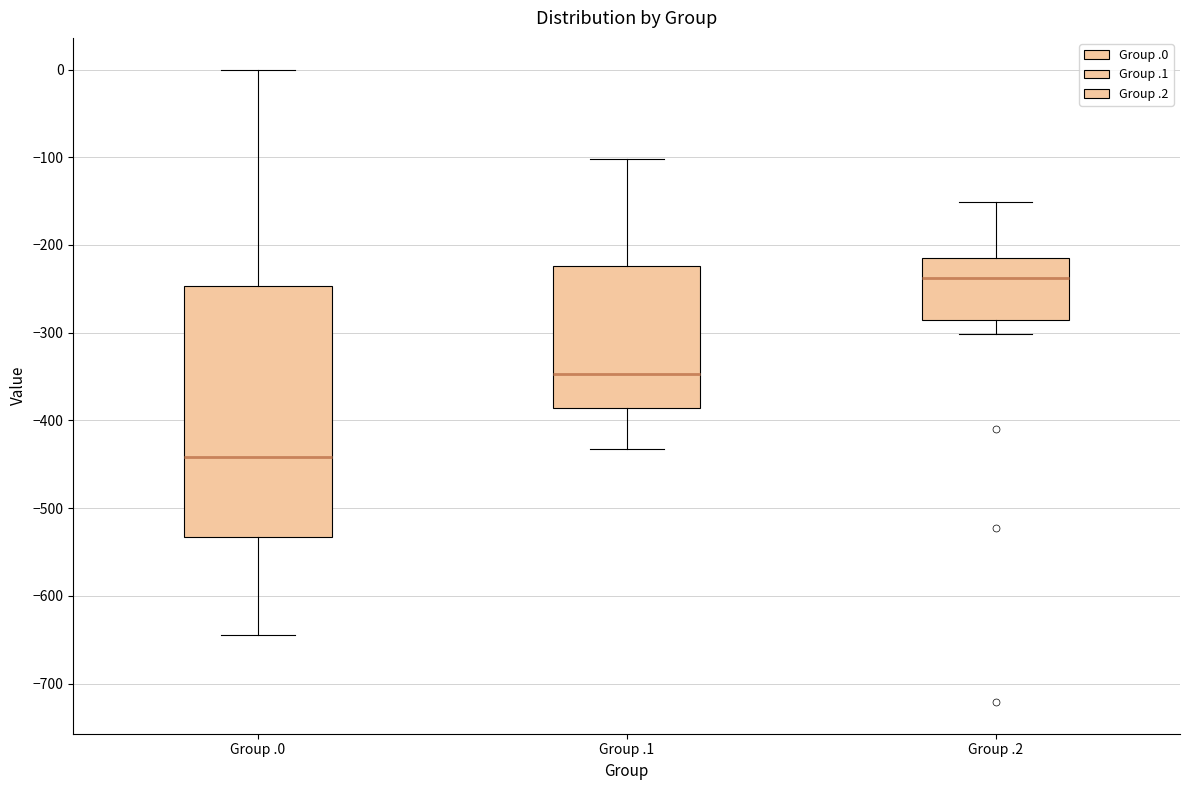

Reading left to right, read every box against the y-axis: the position of its median line, the range the box covers, and the ends of its whiskers. The values are not printed on the chart, so give them approximately, as read against the axis.

Group .0: median -440, box -530 to -250, whiskers -640 to 0
Group .1: median -350, box -390 to -220, whiskers -430 to -100
Group .2: median -240, box -290 to -220, whiskers -300 to -150